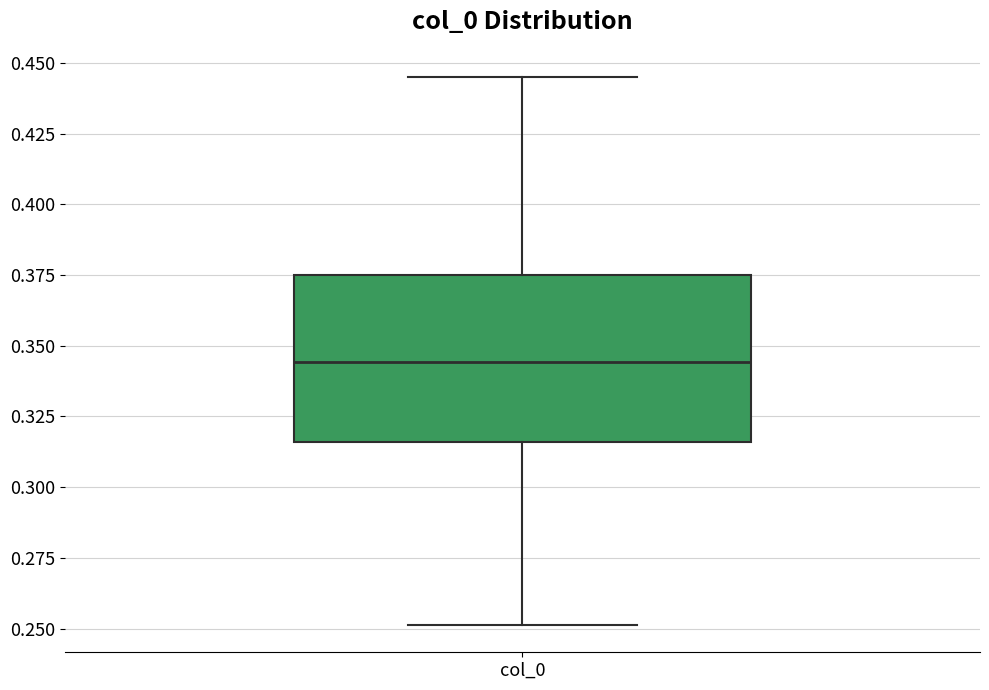

Where does the lower whisker of the box for col_0 end on the y-axis? The values are not printed on the chart, so give them approximately, as read against the axis.

0.250